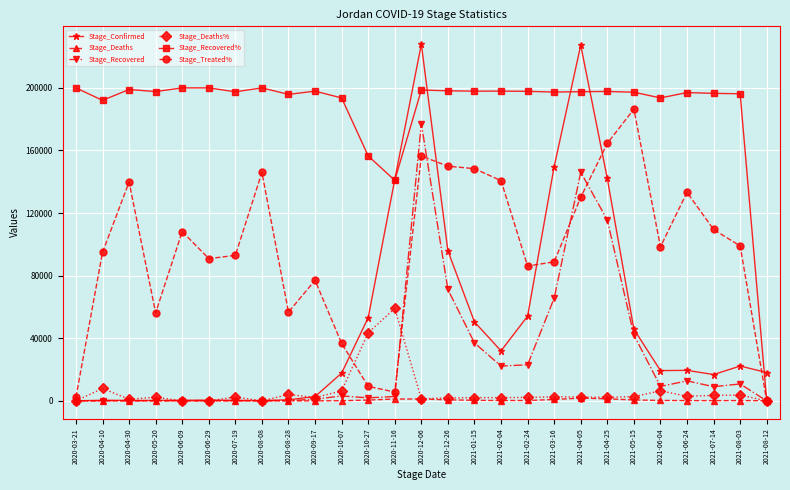

What is the maximum value shown in the chart?

227935.0